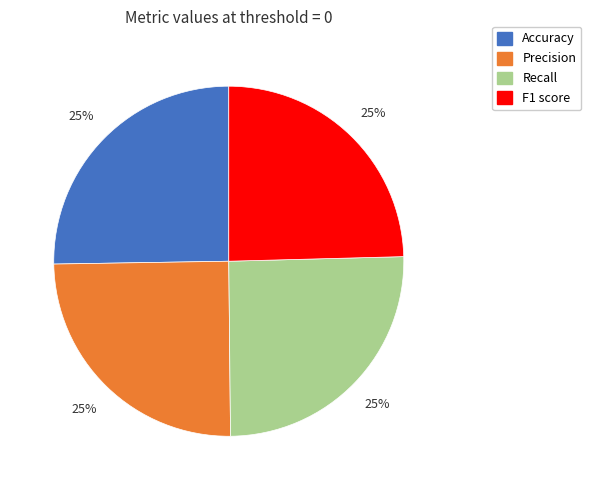

To the nearest percent, what percentage of the pie is Recall?

25%